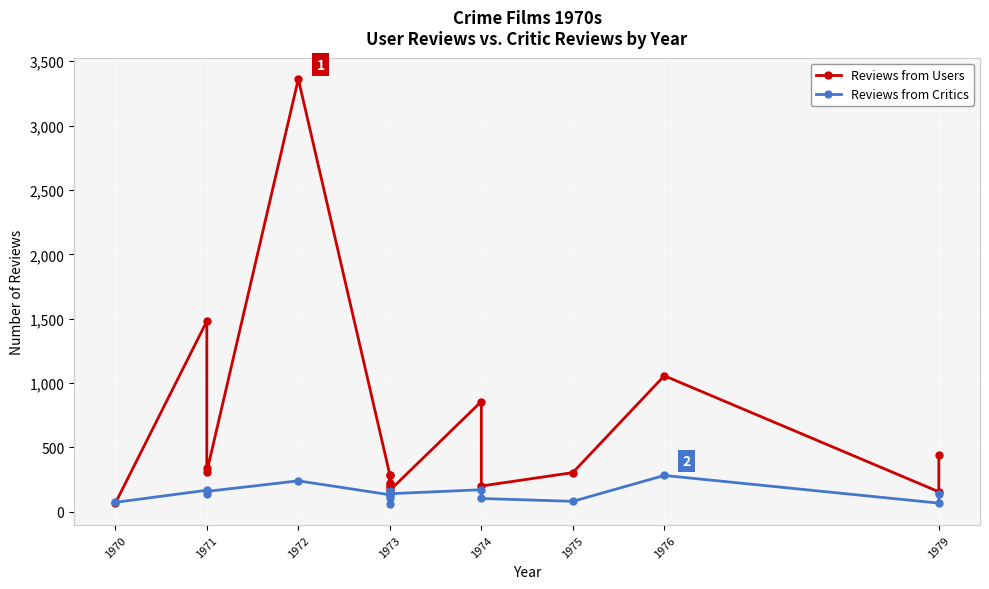

Reading left to right, extract all data points from this chart.

Reviews from Users: 67	1481	338	311	3362	288	222	205	286	191	167	857	201	305	1057	156	443
Reviews from Critics: 74	168	136	159	241	133	136	62	159	110	141	172	104	82	283	68	136